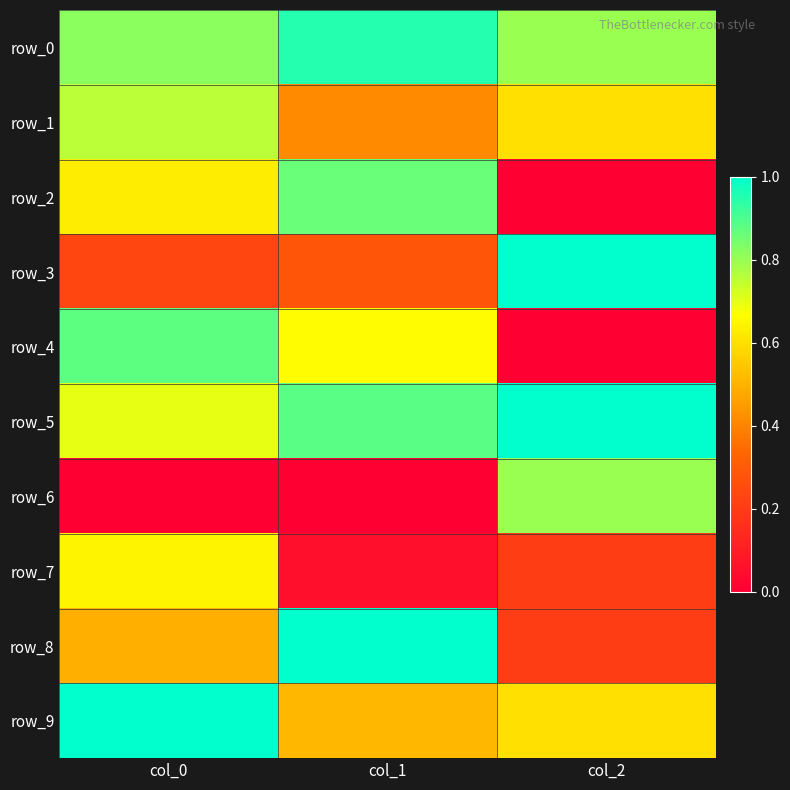

How many row_4 values are between 0 and 1?

3